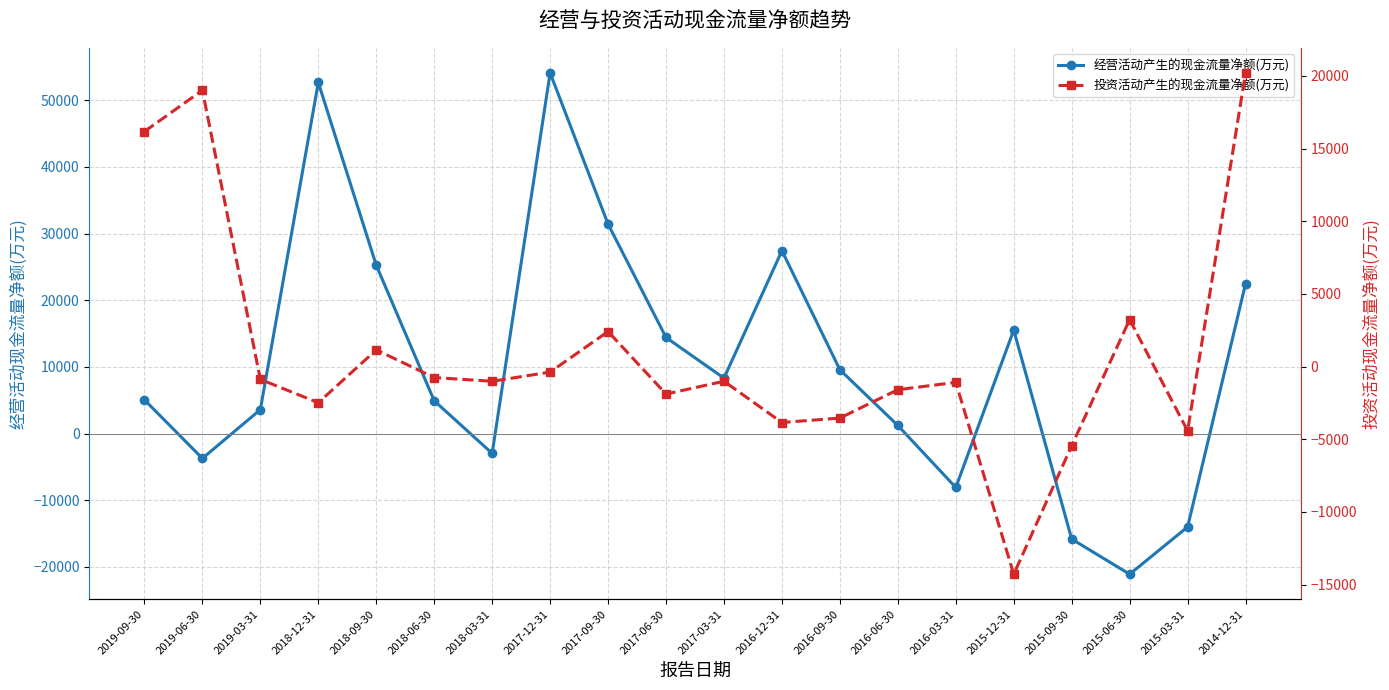

List the labels in order of 经营活动产生的现金流量净额(万元) value, smallest first.

2015-06-30, 2015-09-30, 2015-03-31, 2016-03-31, 2019-06-30, 2018-03-31, 2016-06-30, 2019-03-31, 2018-06-30, 2019-09-30, 2017-03-31, 2016-09-30, 2017-06-30, 2015-12-31, 2014-12-31, 2018-09-30, 2016-12-31, 2017-09-30, 2018-12-31, 2017-12-31